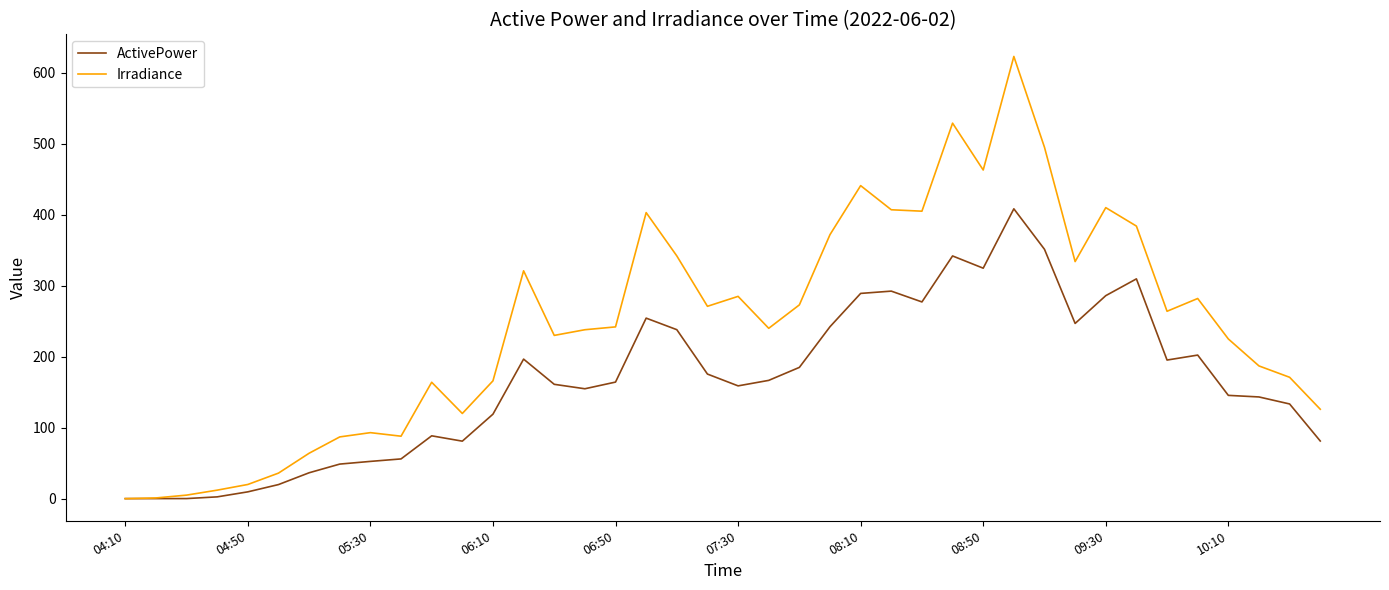

Which series has the widest spread of values?

Irradiance